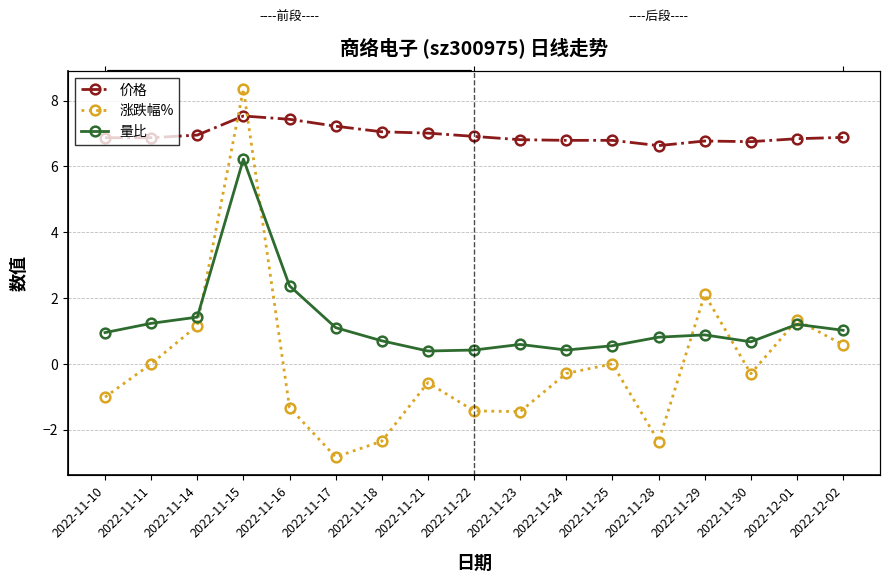

How many interior local valleys does the 价格 series have?

2